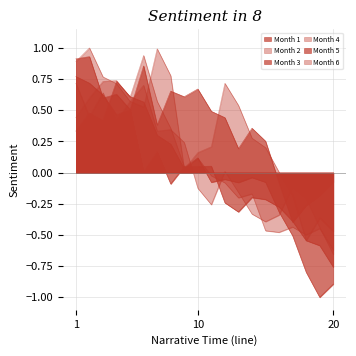

Which series has the largest total across all categories?

Month 3